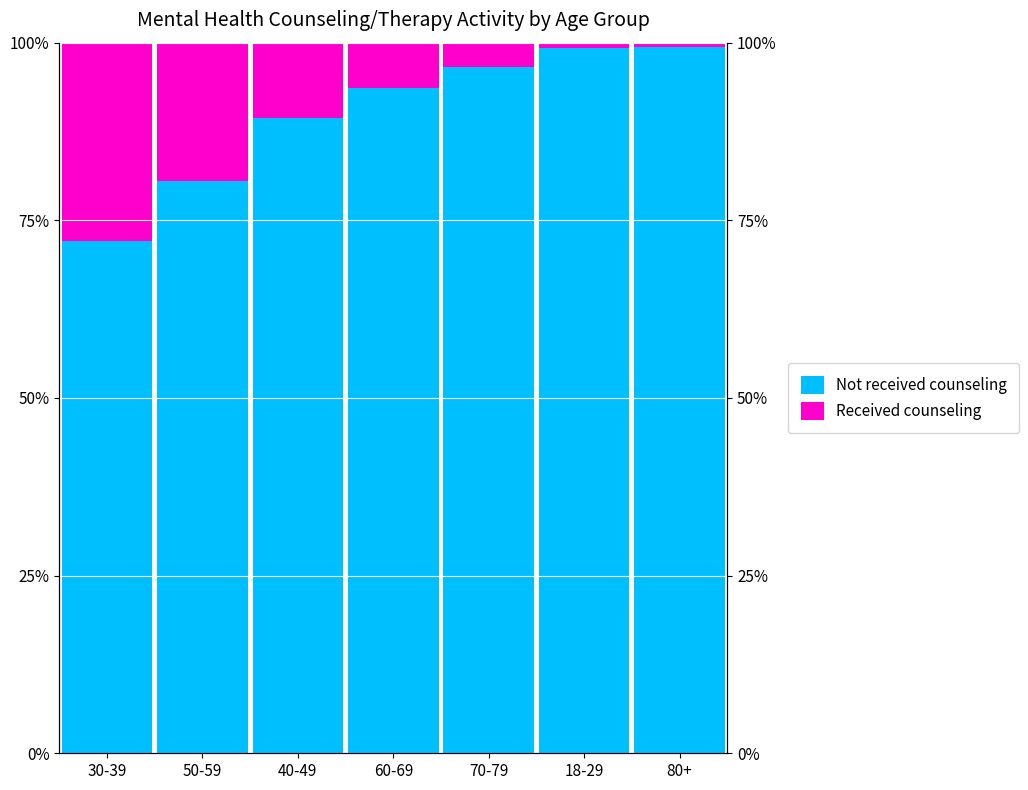

List the labels in order of Received counseling - Yes value, smallest first.

80+, 18-29, 70-79, 60-69, 40-49, 50-59, 30-39